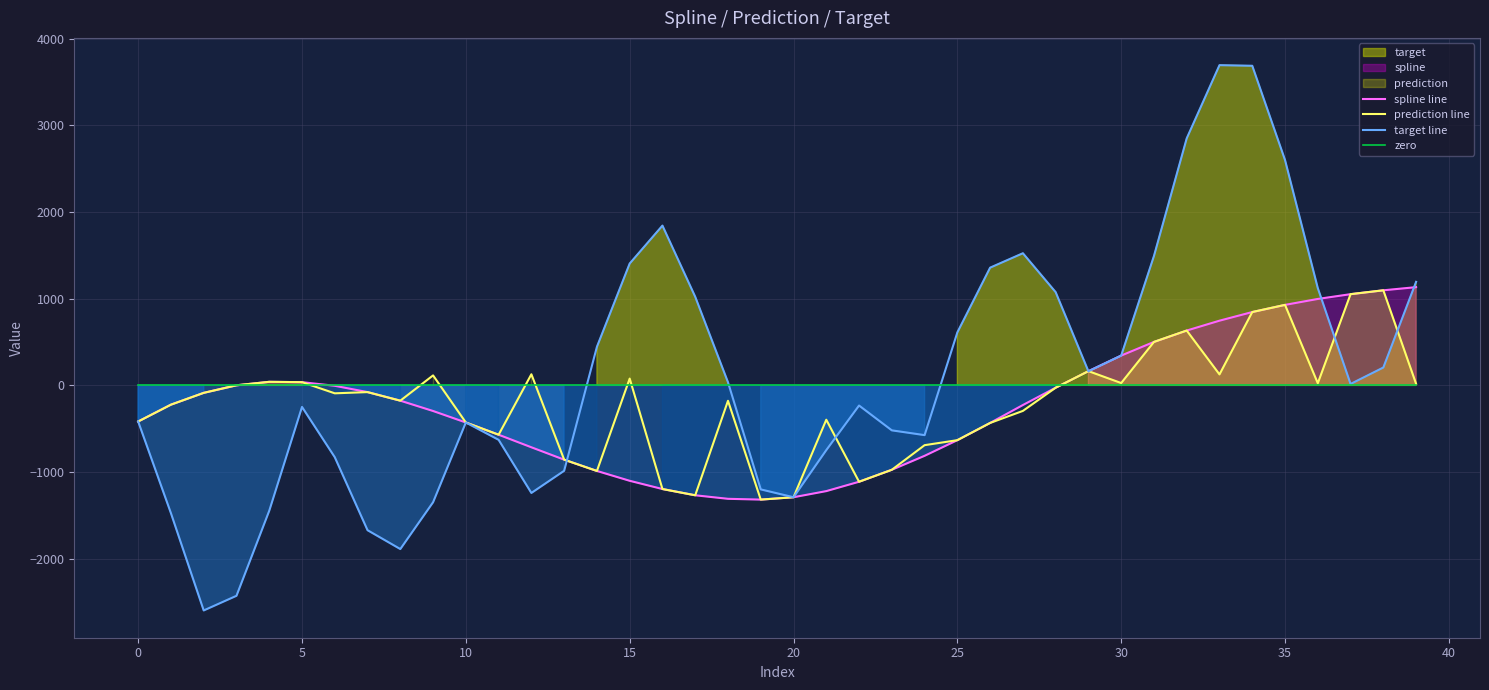

What is the difference between the prediction line values at 21 and 26?

37.3